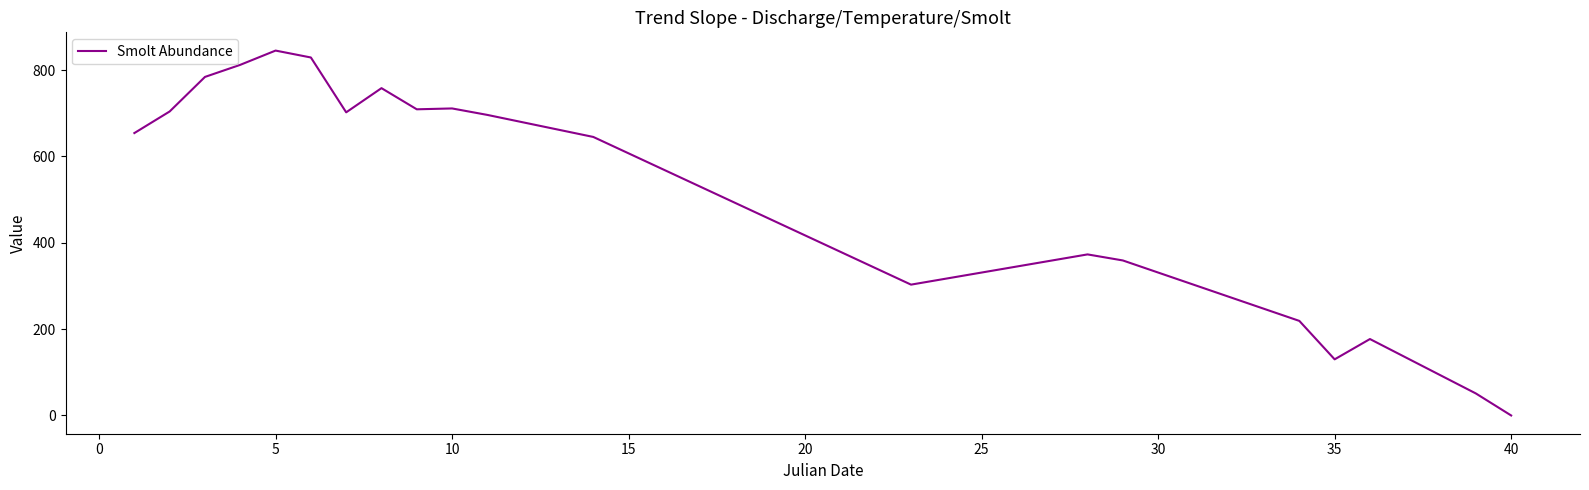

What is the average value?

458